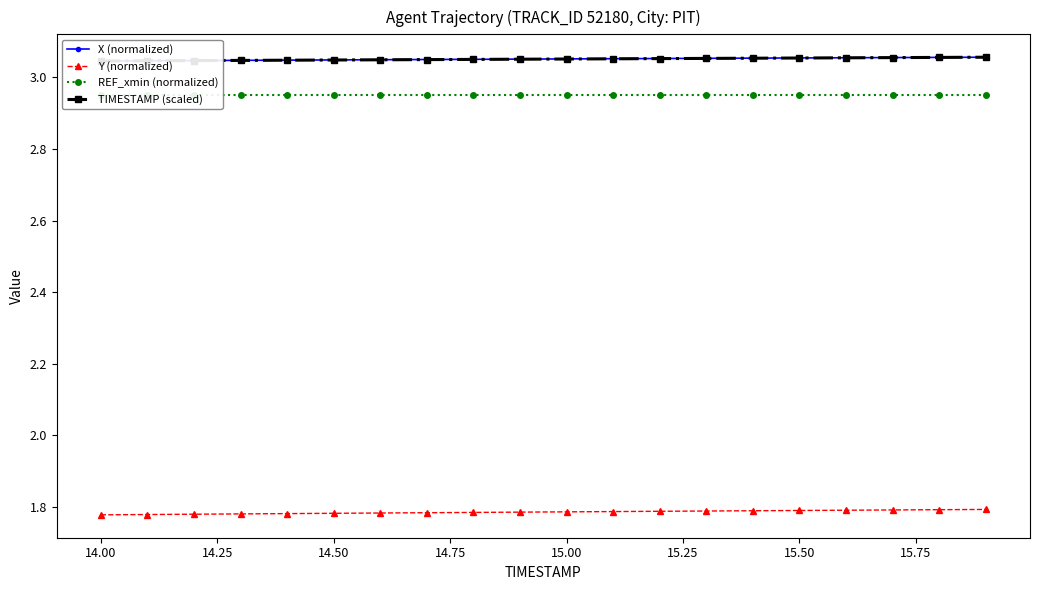

How many Y (normalized) values are between 1 and 2?

20